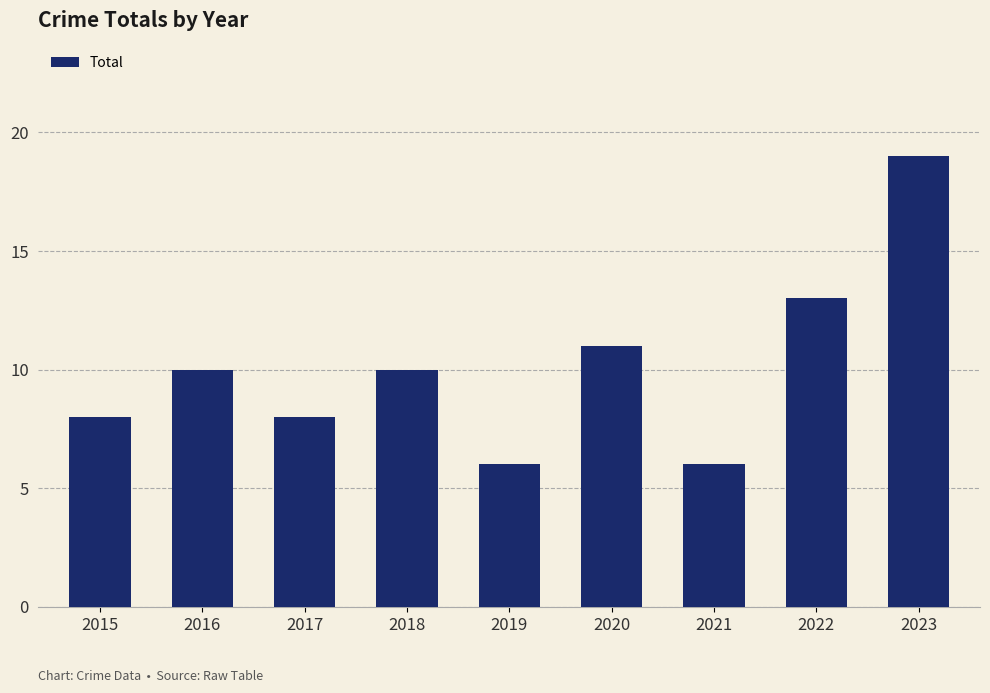

What is the value of the 9th bar from the left?

19